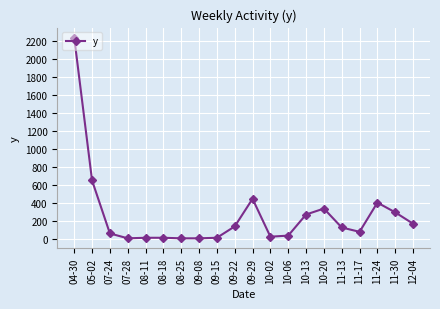

True or false: the data shows 225 at 11-13.

False